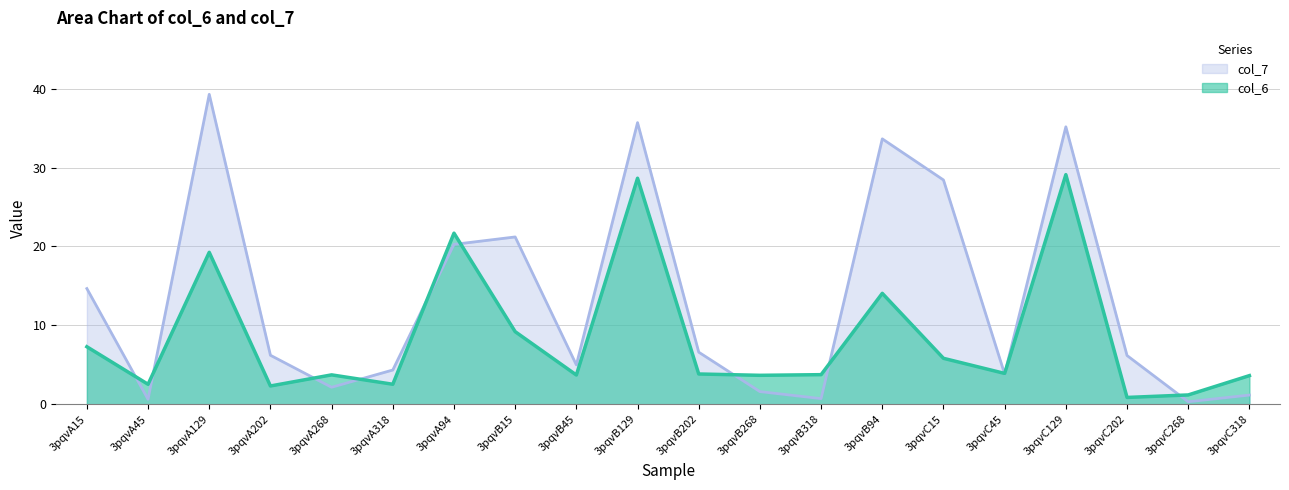

What is the average value of the col_6 series?

8.5